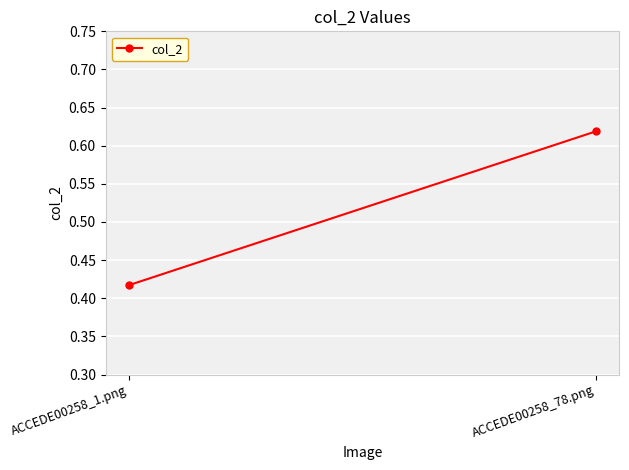

What is the greatest value displayed?

0.6